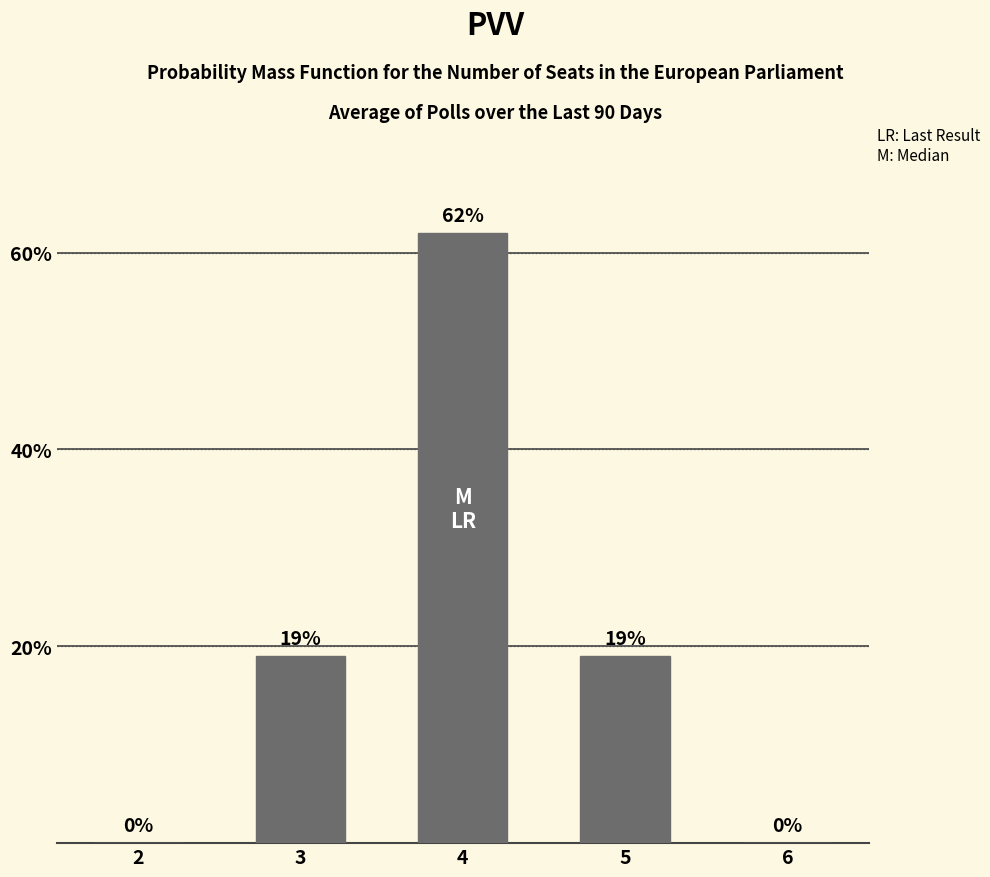

What is the sum of the values at 3 and 5?

38